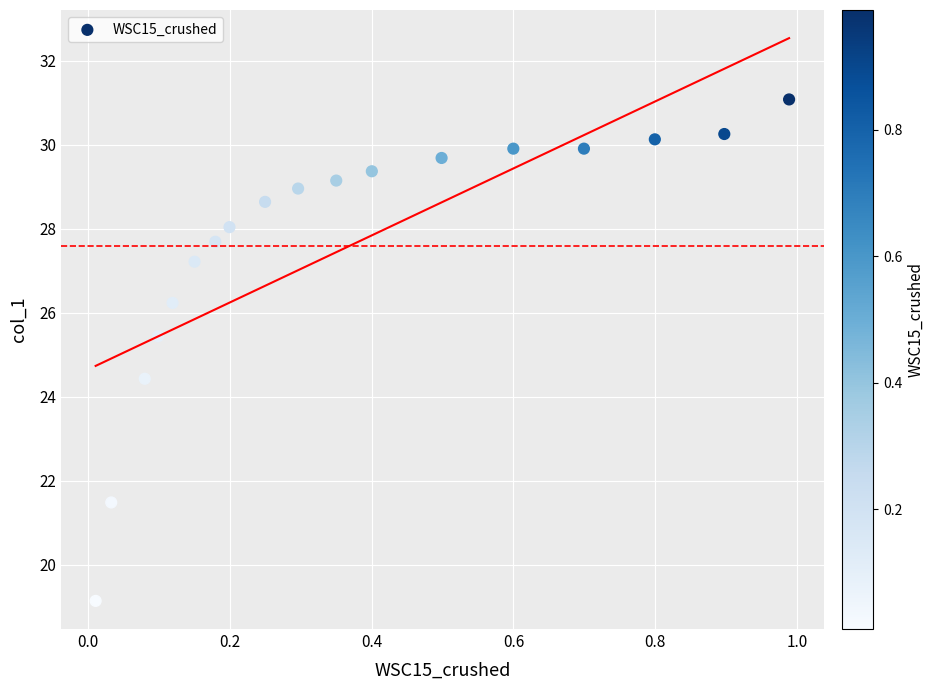

What is the range of Y values (max minus min)?

11.9